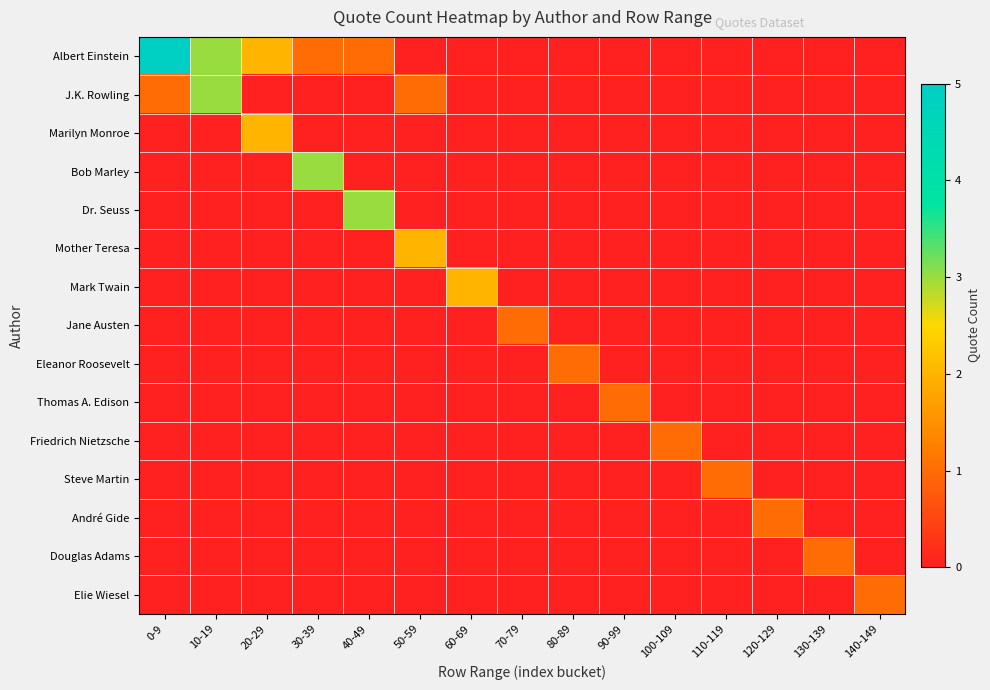

Which has a higher value, 60-69 or 10-19?

10-19